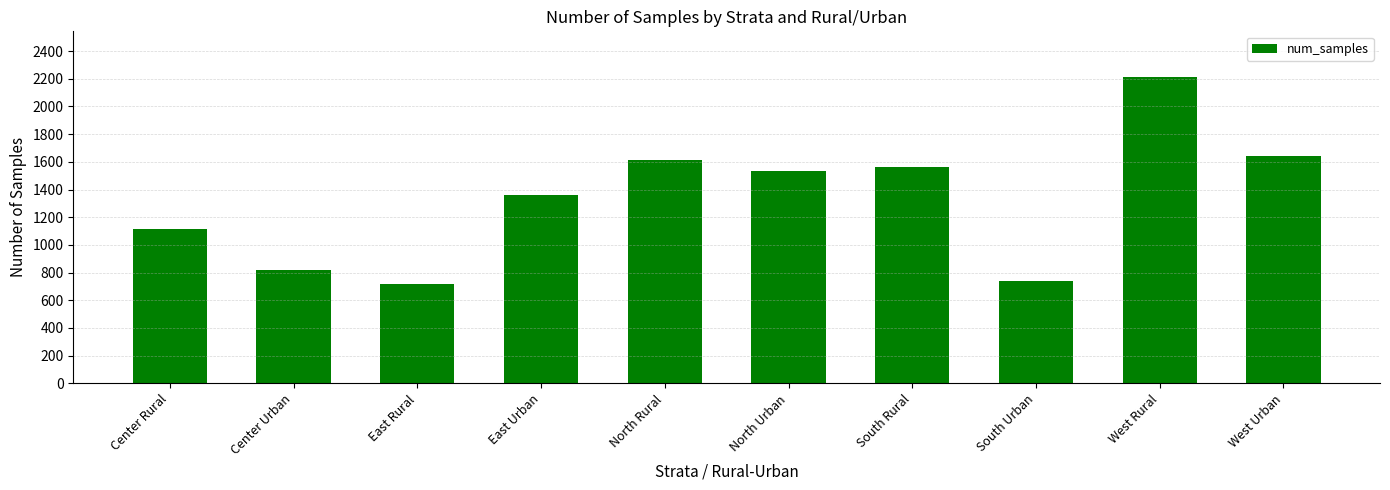

How many values are below 1535?

5